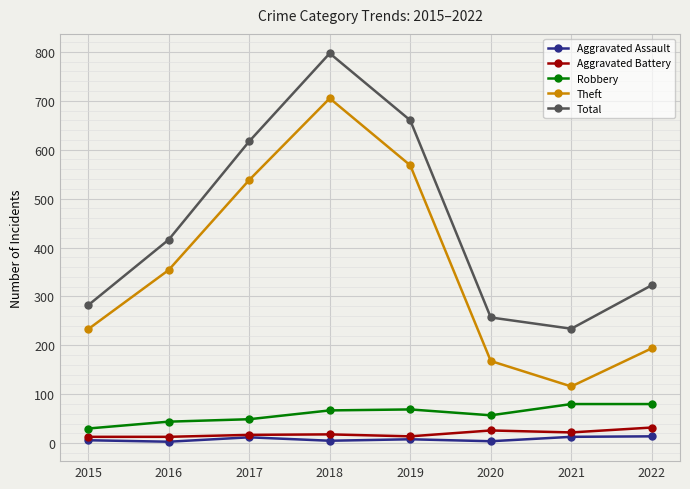

True or false: Total has a value of 282 at 2015.

True